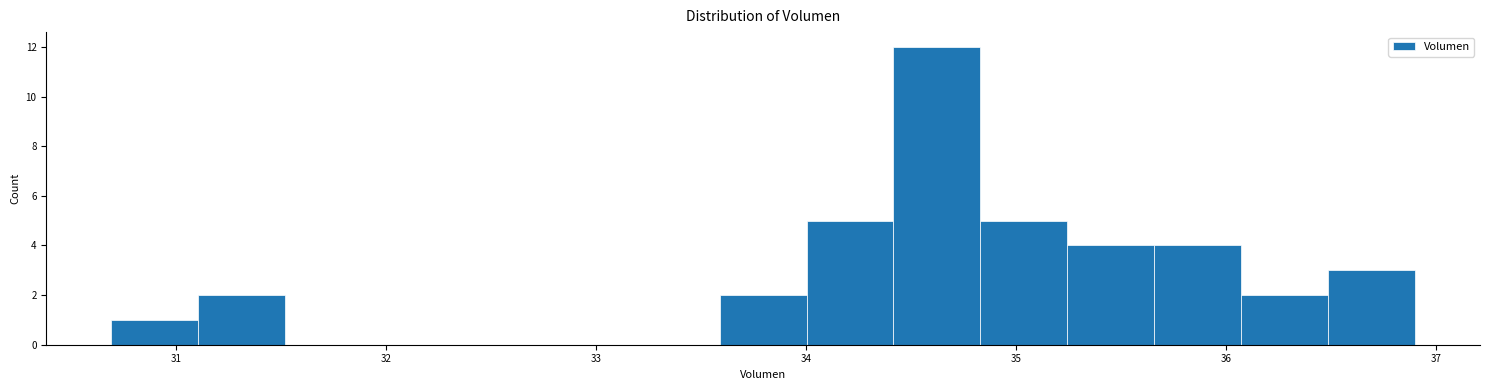

Over which range of the x-axis is the bar tallest?

34.4 to 34.8